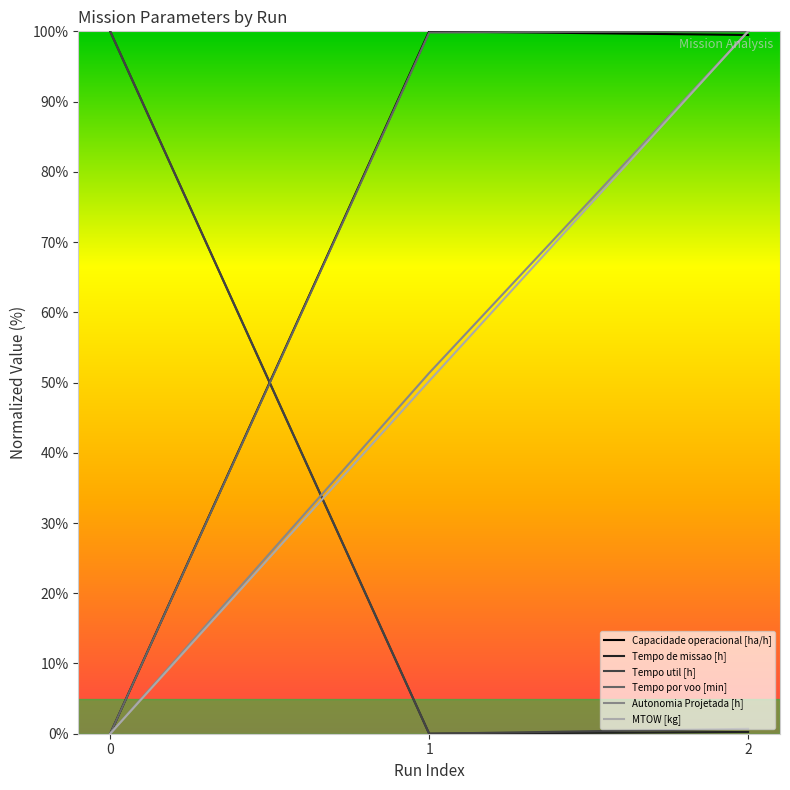

List the labels in order of Autonomia Projetada [h] value, smallest first.

0, 1, 2